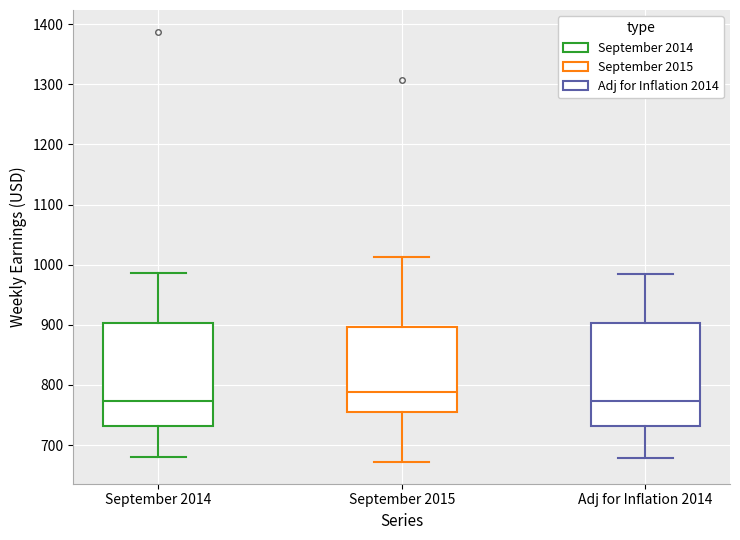

Reading left to right, transcribe this box plot: for each box, give where its median line is, the range the box spans, and where its two whiskers end, as read against the y-axis. The values are not printed on the chart, so give them approximately, as read against the axis.

September 2014: median 770, box 730 to 900, whiskers 680 to 990
September 2015: median 790, box 750 to 900, whiskers 670 to 1010
Adj for Inflation 2014: median 770, box 730 to 900, whiskers 680 to 990